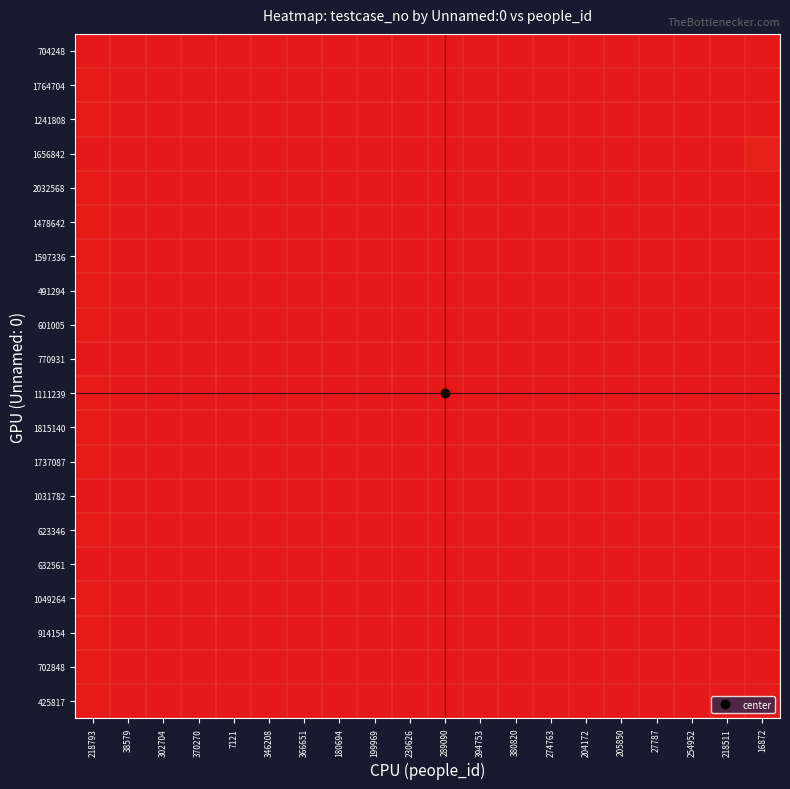

At which category is the sum across all series the highest?

218793